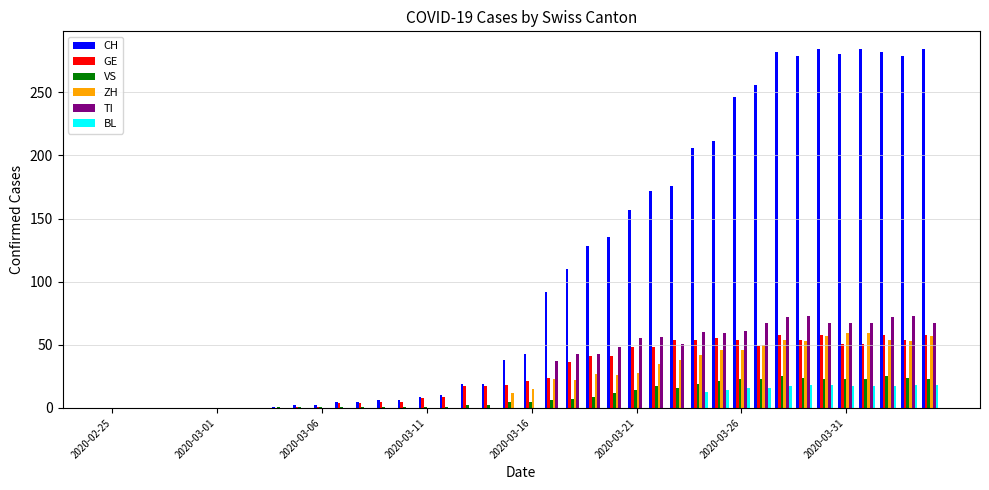

What is the highest value of the TI series?

73